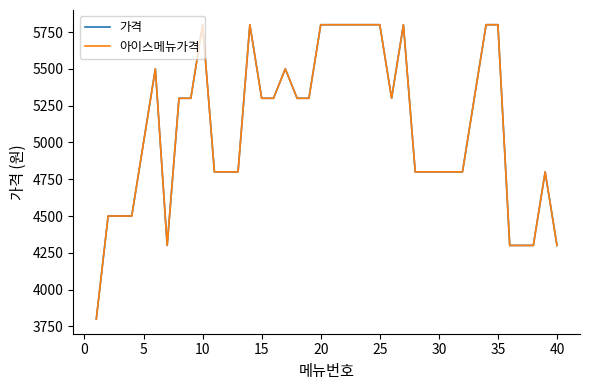

Does the chart have visible grid lines?

No